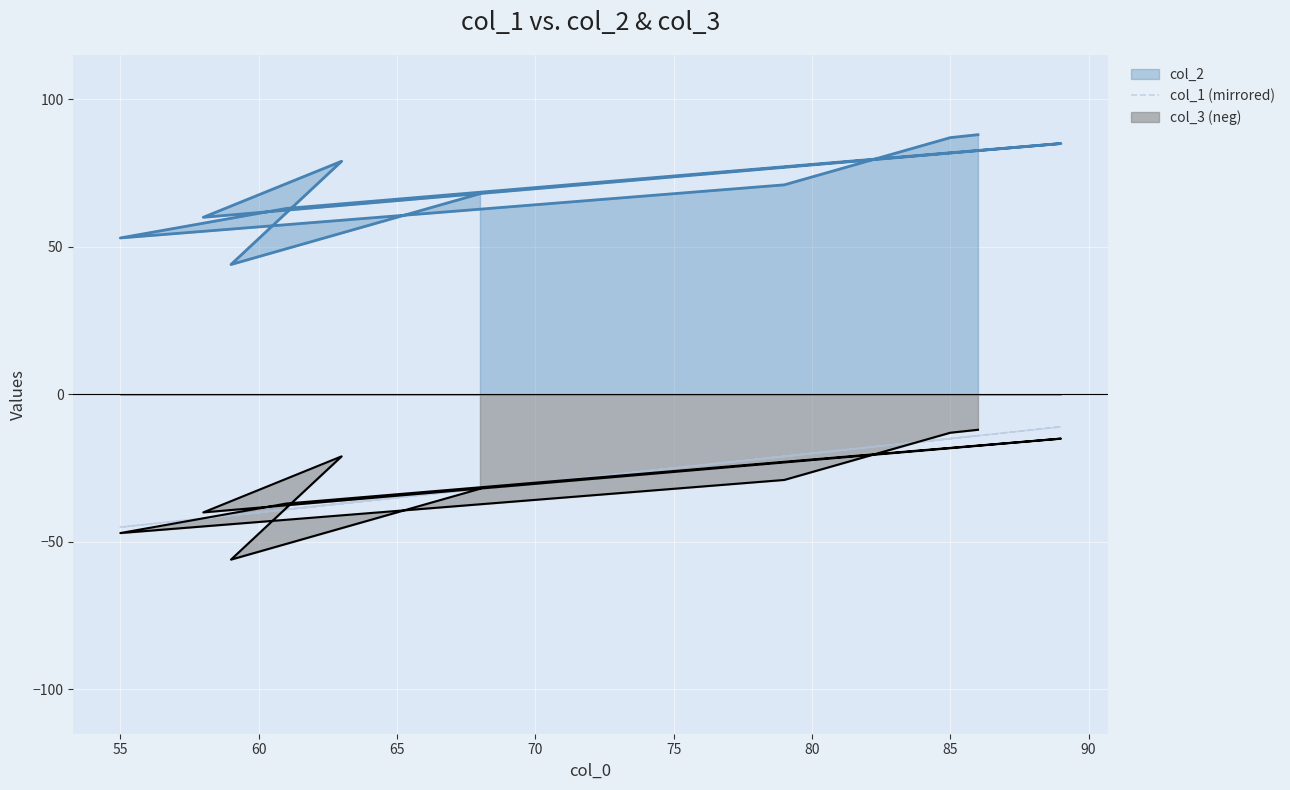

How many points are higher than both their immediate neighbors (excluding endpoints)?

2